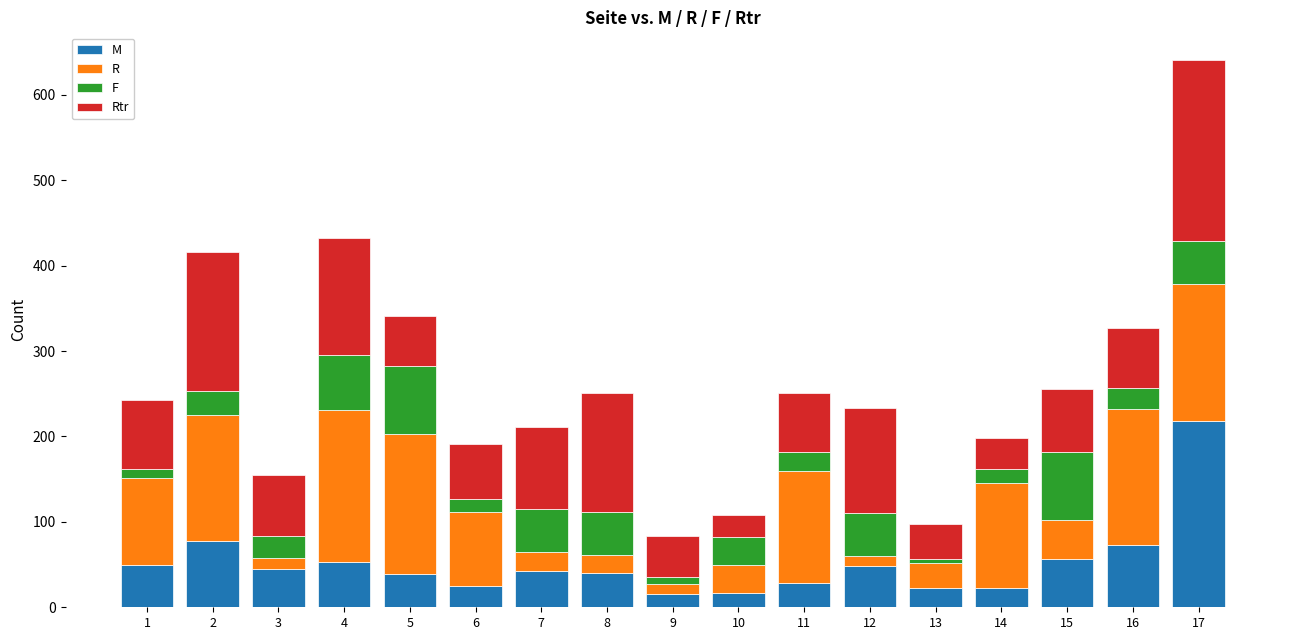

The value of M at 17 is 352. True or false?

False